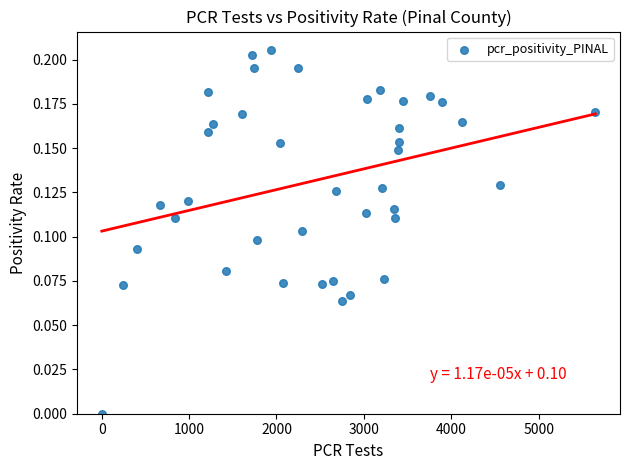

What is the range of X values (max minus min)?

5648.0